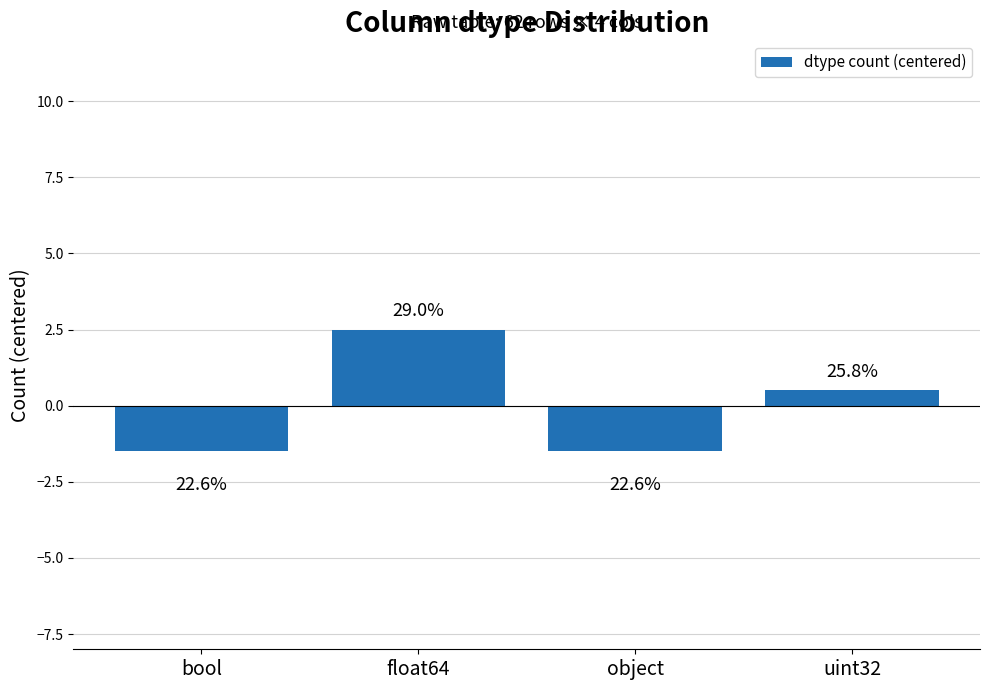

What is the value of the 2nd bar from the left?

2.5